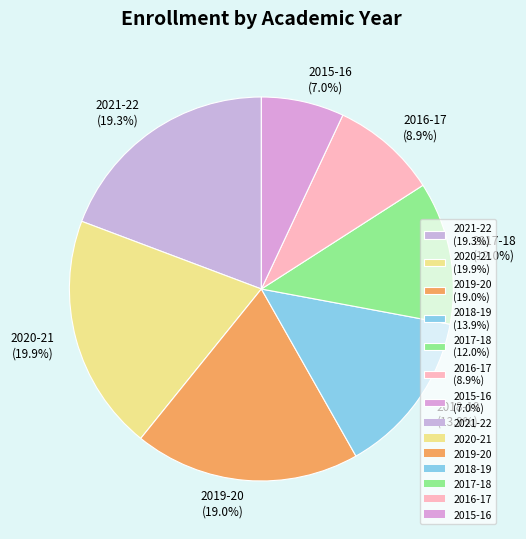

To the nearest percent, what portion does 2021-22 represent?

19%